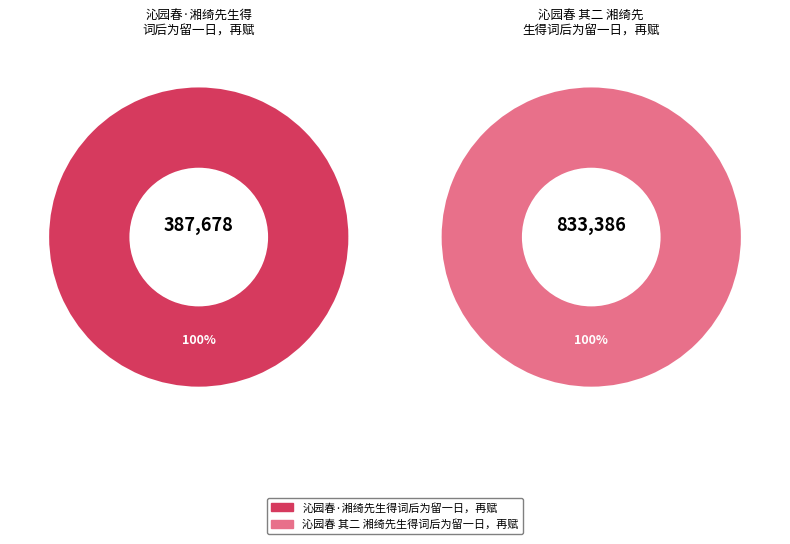

How many segments does this pie chart have?

2